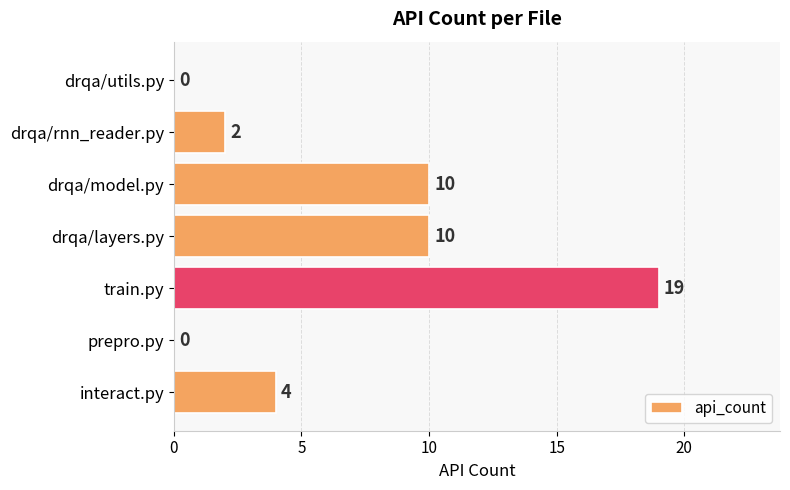

Are the bars horizontal?

Yes